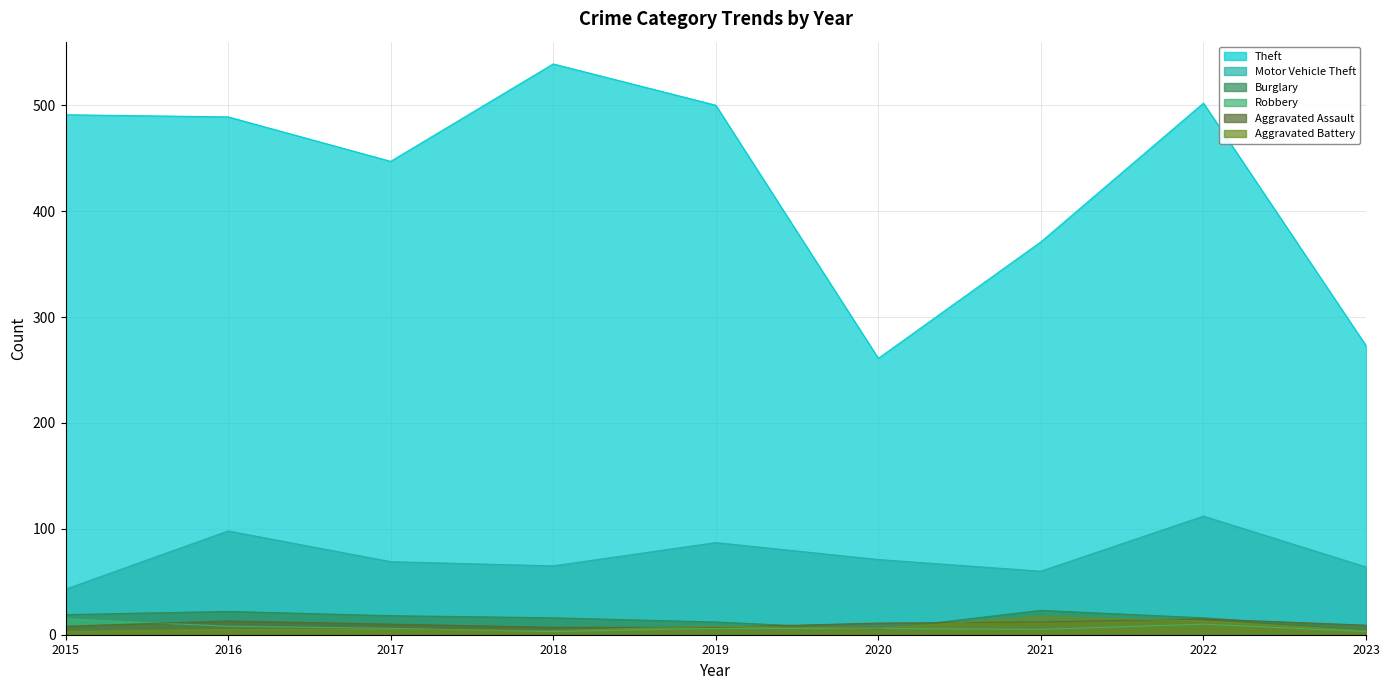

At which label is Aggravated Assault closest to 11?

2020